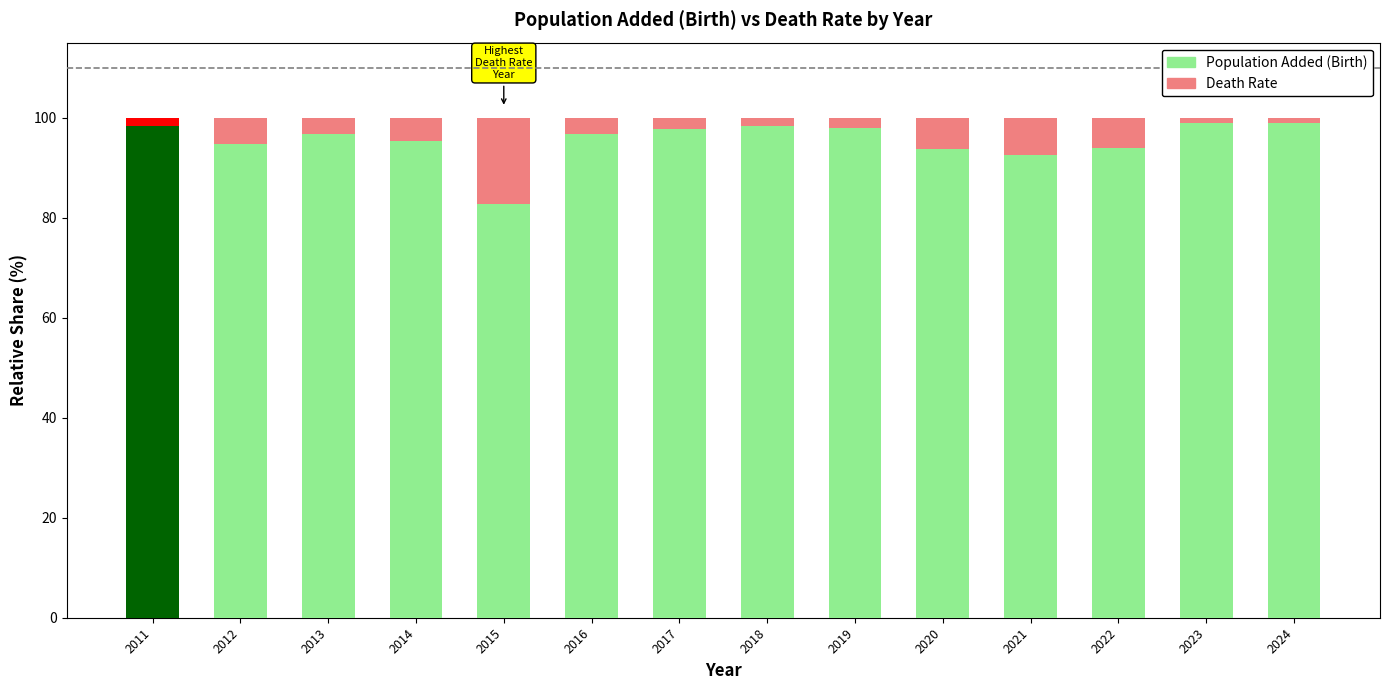

At which label does Population Added (Birth) reach its minimum?

2015